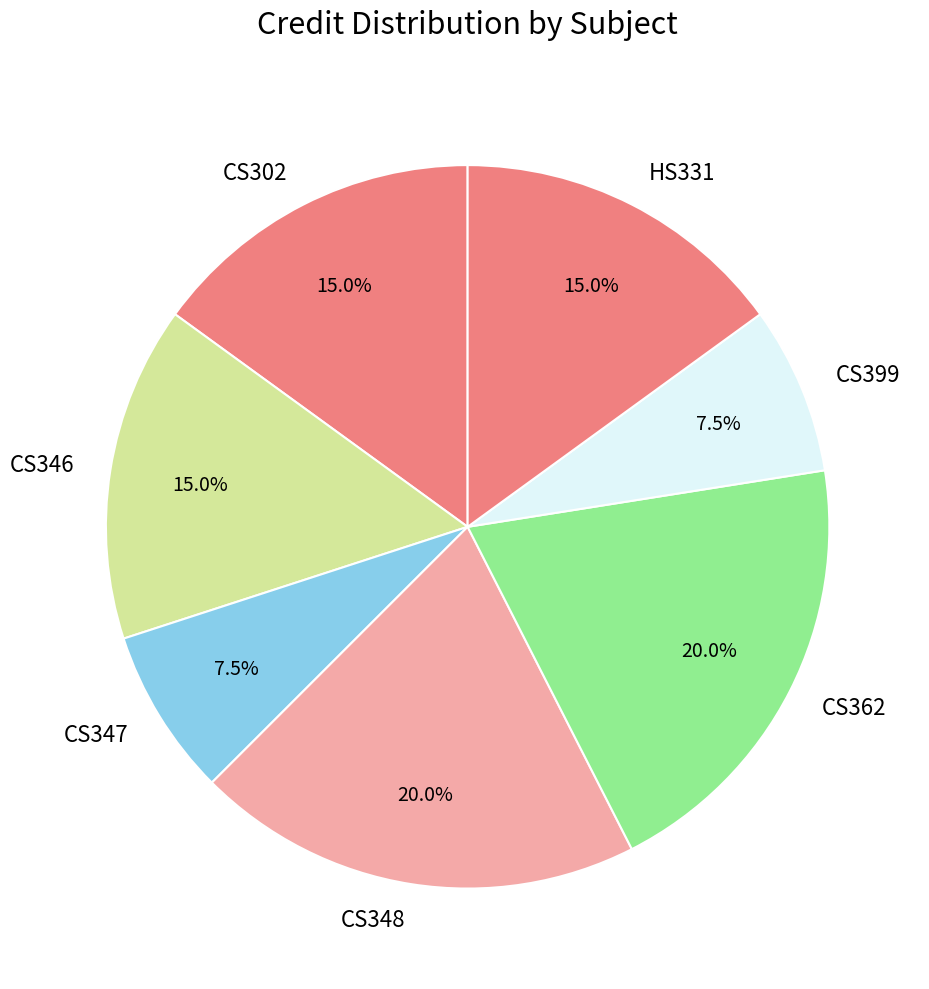

Approximately how many times larger is the value at CS302 compared to CS347?

2.0